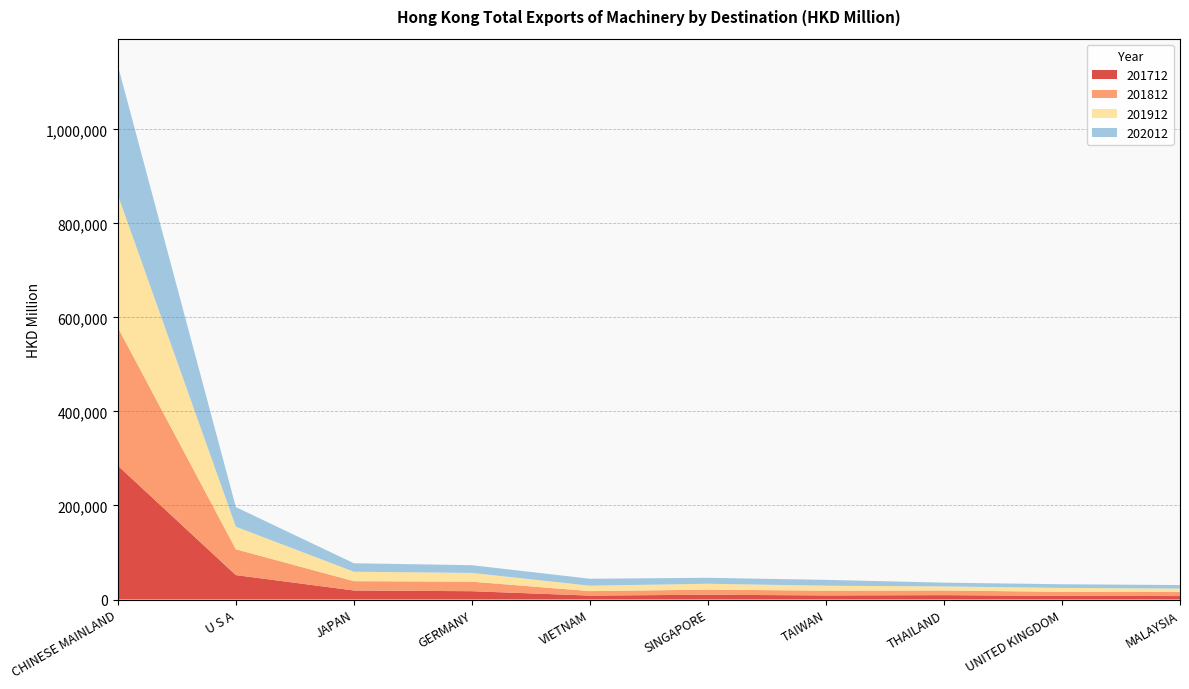

Reading left to right, what are all the values shown in this chart?

201712: CHINESE MAINLAND=284746.5	U S A=51969.6	JAPAN=19230.3	GERMANY=17700.7	VIETNAM=8364.0	SINGAPORE=10167.4	TAIWAN=8718.4	THAILAND=9299.2	UNITED KINGDOM=7818.6	MALAYSIA=7355.6
201812: CHINESE MAINLAND=293901.7	U S A=54950.3	JAPAN=19801.1	GERMANY=20280.8	VIETNAM=9532.9	SINGAPORE=10865.2	TAIWAN=10152.4	THAILAND=9942.0	UNITED KINGDOM=8572.0	MALAYSIA=8537.5
201912: CHINESE MAINLAND=281967.1	U S A=47902.1	JAPAN=20081.2	GERMANY=18623.9	VIETNAM=11506.0	SINGAPORE=12501.7	TAIWAN=10494.2	THAILAND=8626.1	UNITED KINGDOM=8269.0	MALAYSIA=7355.8
202012: CHINESE MAINLAND=275391.1	U S A=41798.8	JAPAN=18060.5	GERMANY=16391.9	VIETNAM=14807.7	SINGAPORE=12692.5	TAIWAN=12443.4	THAILAND=8032.9	UNITED KINGDOM=7827.5	MALAYSIA=7529.0